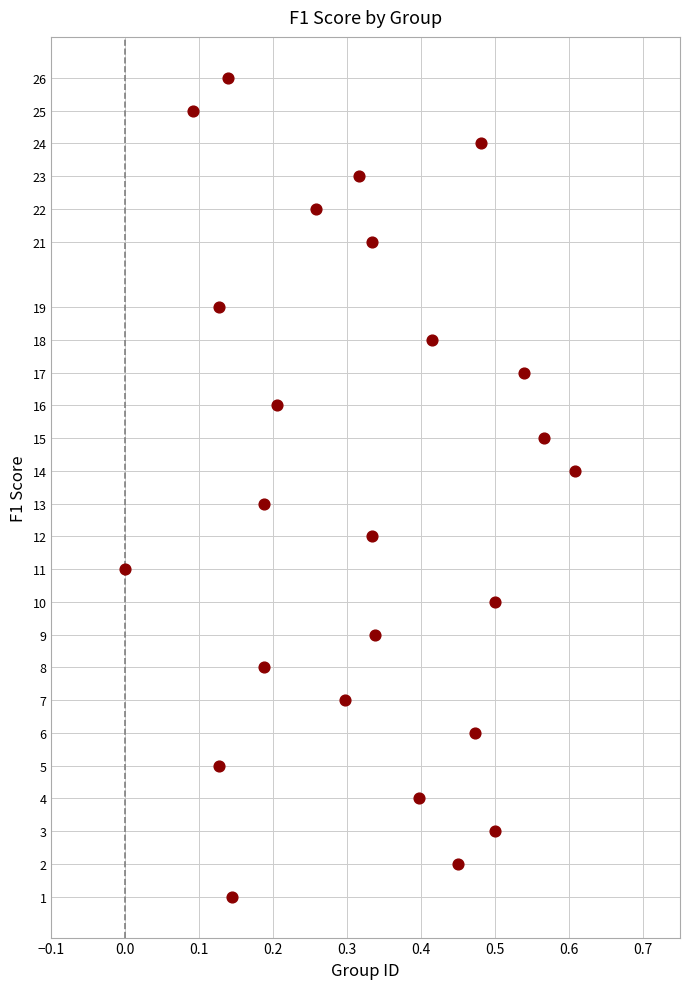

What is the range of Y values (max minus min)?

25